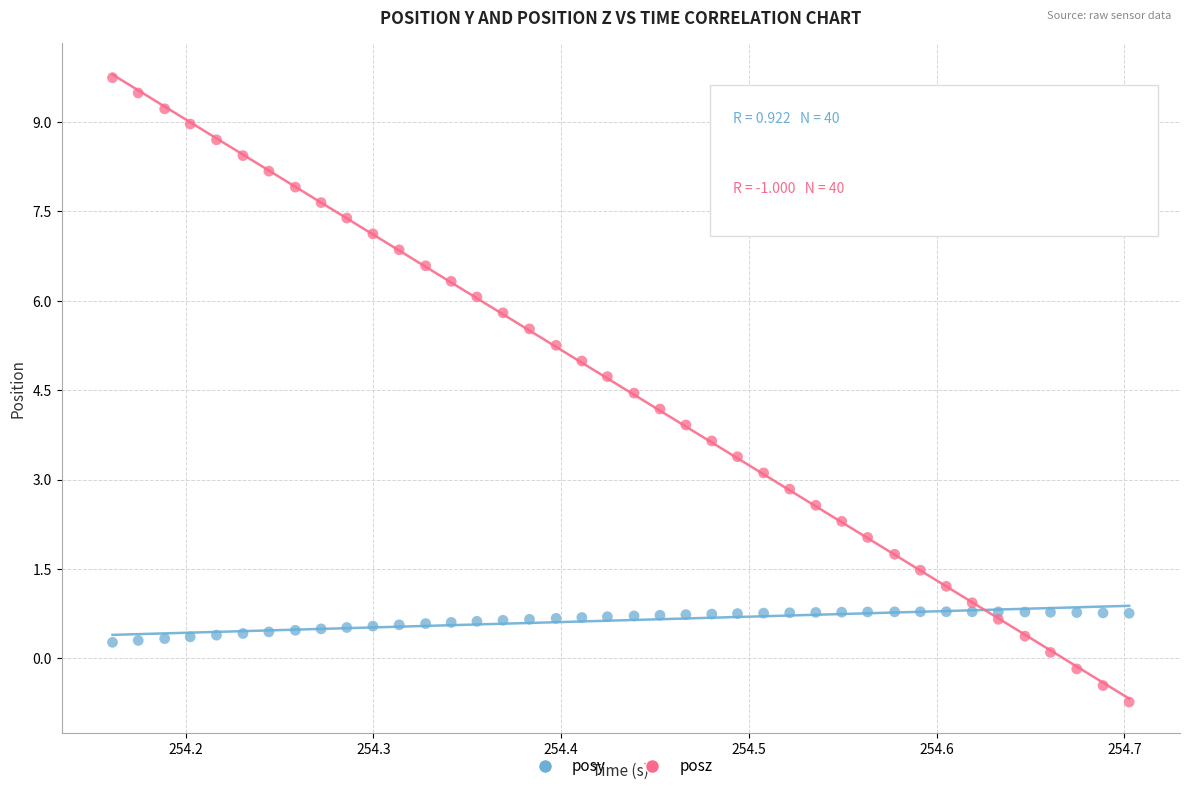

Across all data points, what is the range of Y values (max minus min)?

10.5